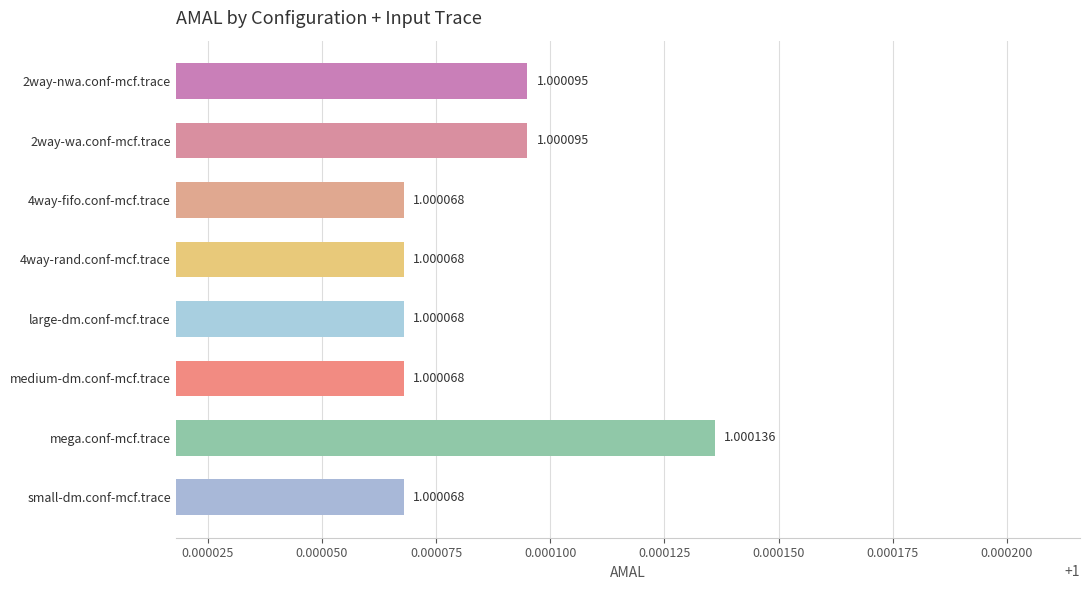

What is the greatest value displayed?

1.0